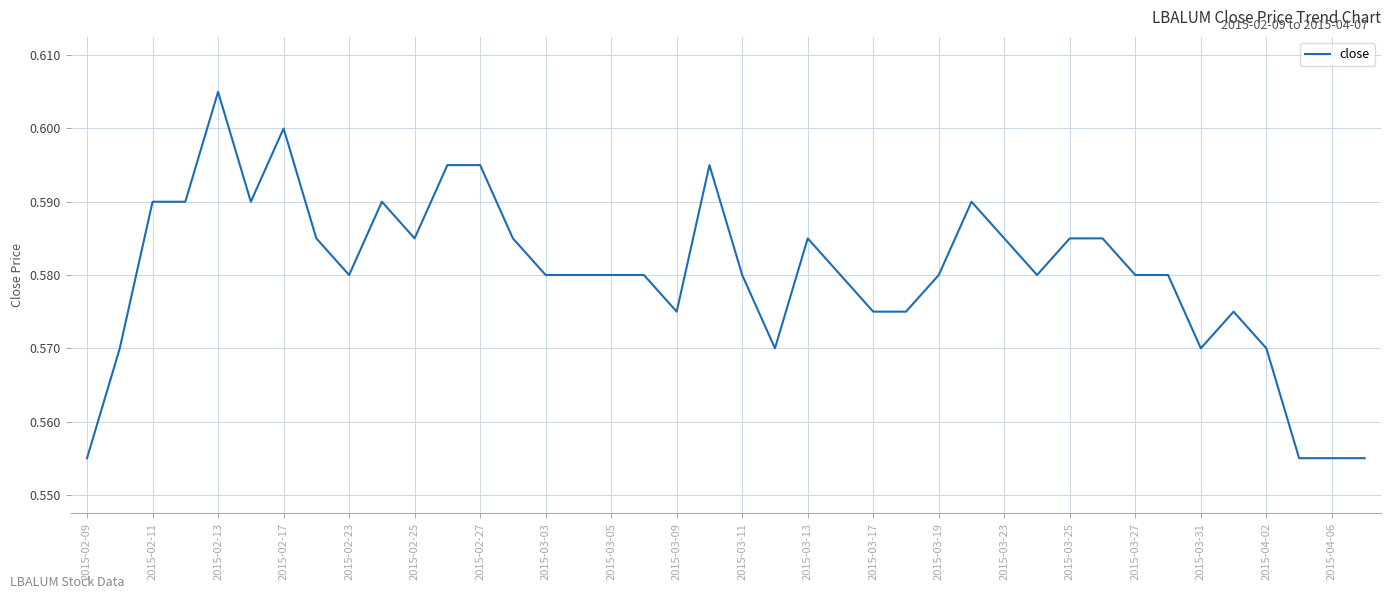

What is the greatest value displayed?

0.6